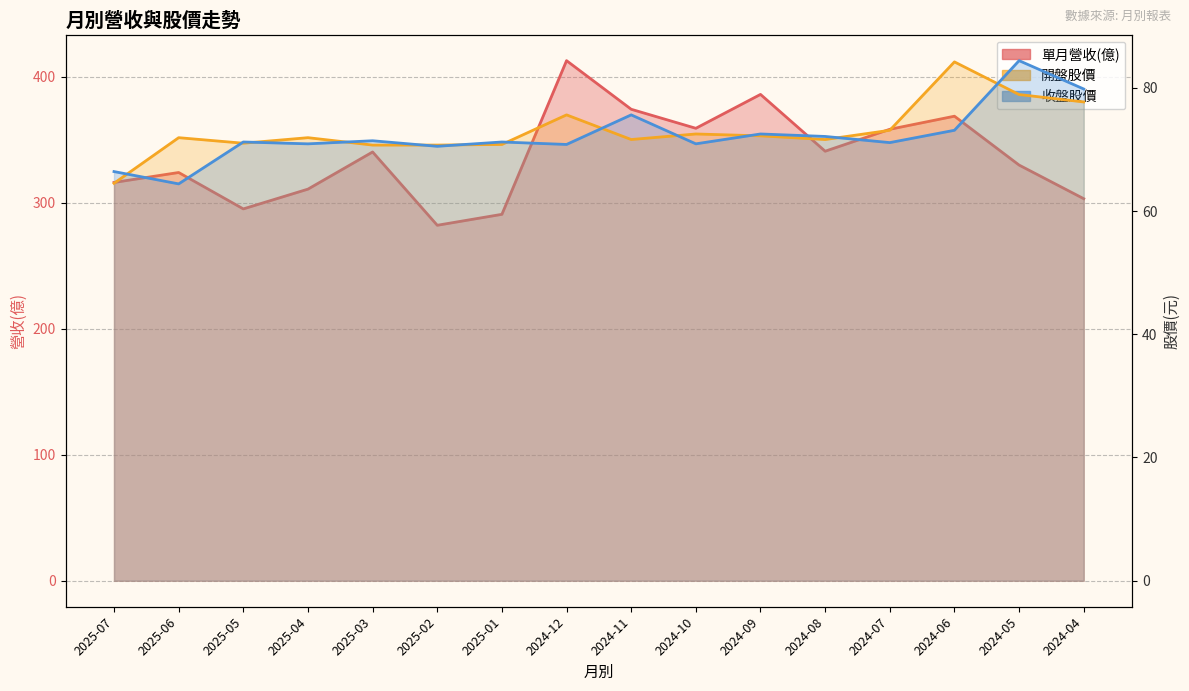

Which series ends up on top after the final intersection of 收盤股價 and 開盤股價?

收盤股價